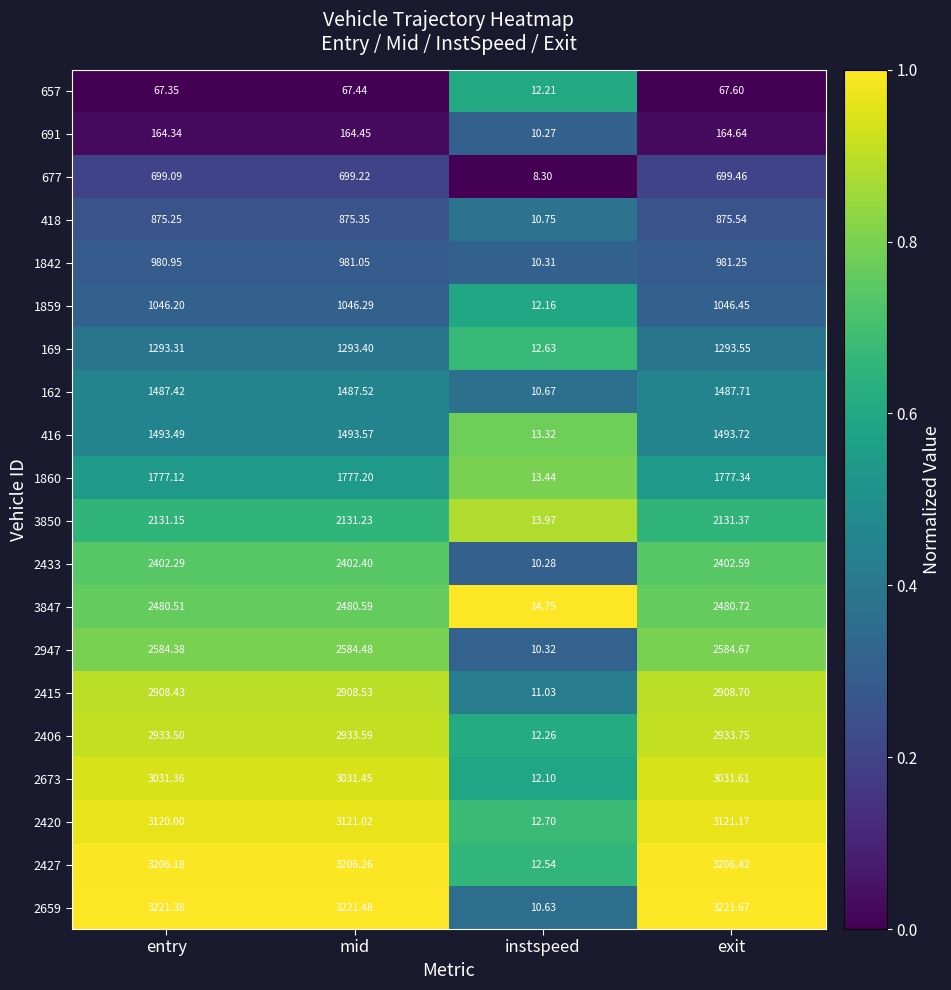

At which label does 2406 reach its peak?

exit